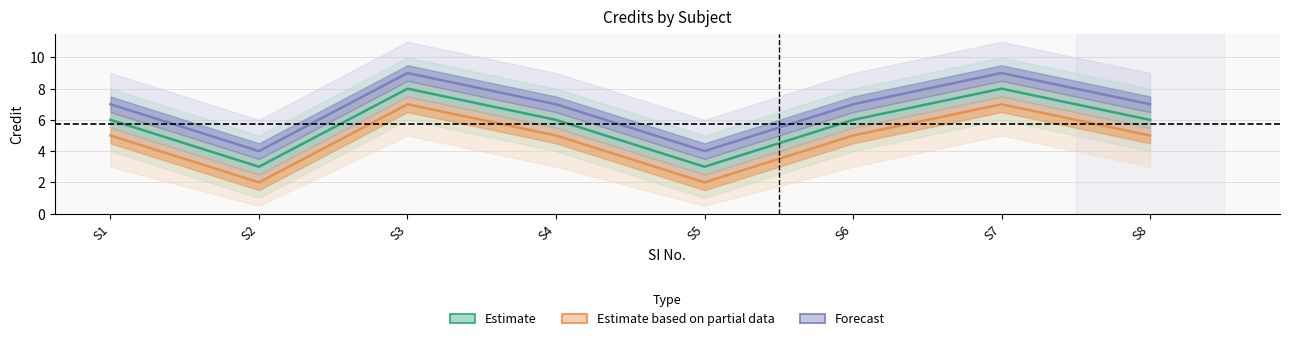

How many lines are shown in the chart?

3